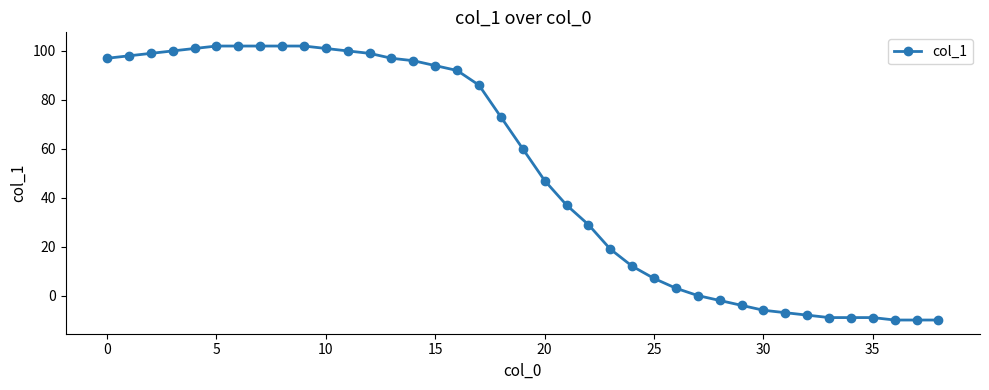

What is the value of the 5th point from the left?

101